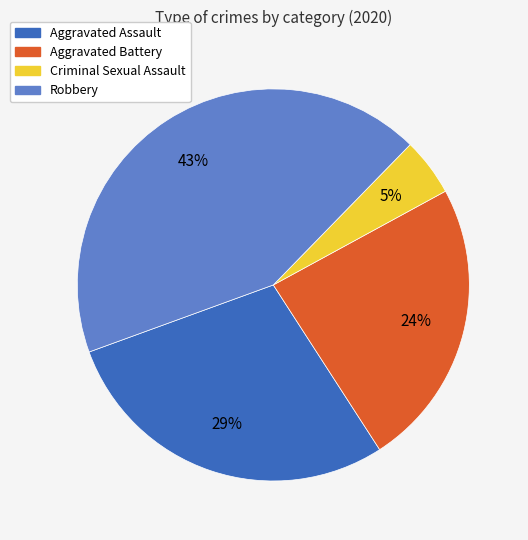

Is Aggravated Battery the majority of the pie?

No